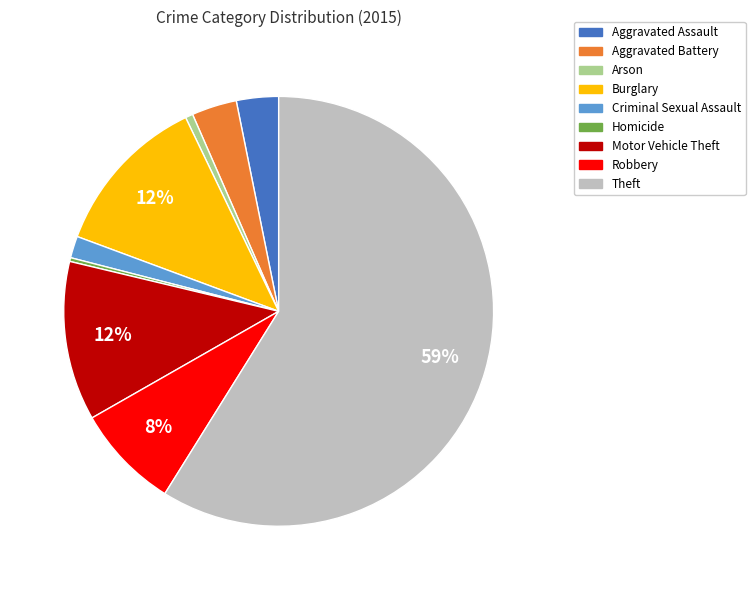

The Robbery slice represents 8% of the pie. True or false?

True